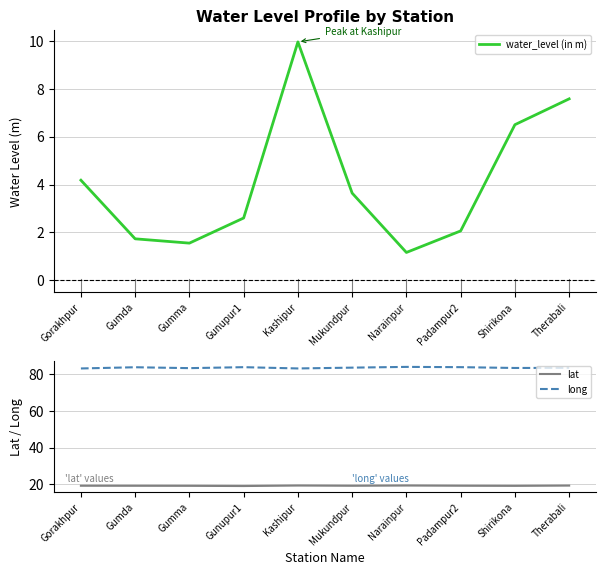

What is the approximate value of lat at Gorakhpur?

19.2